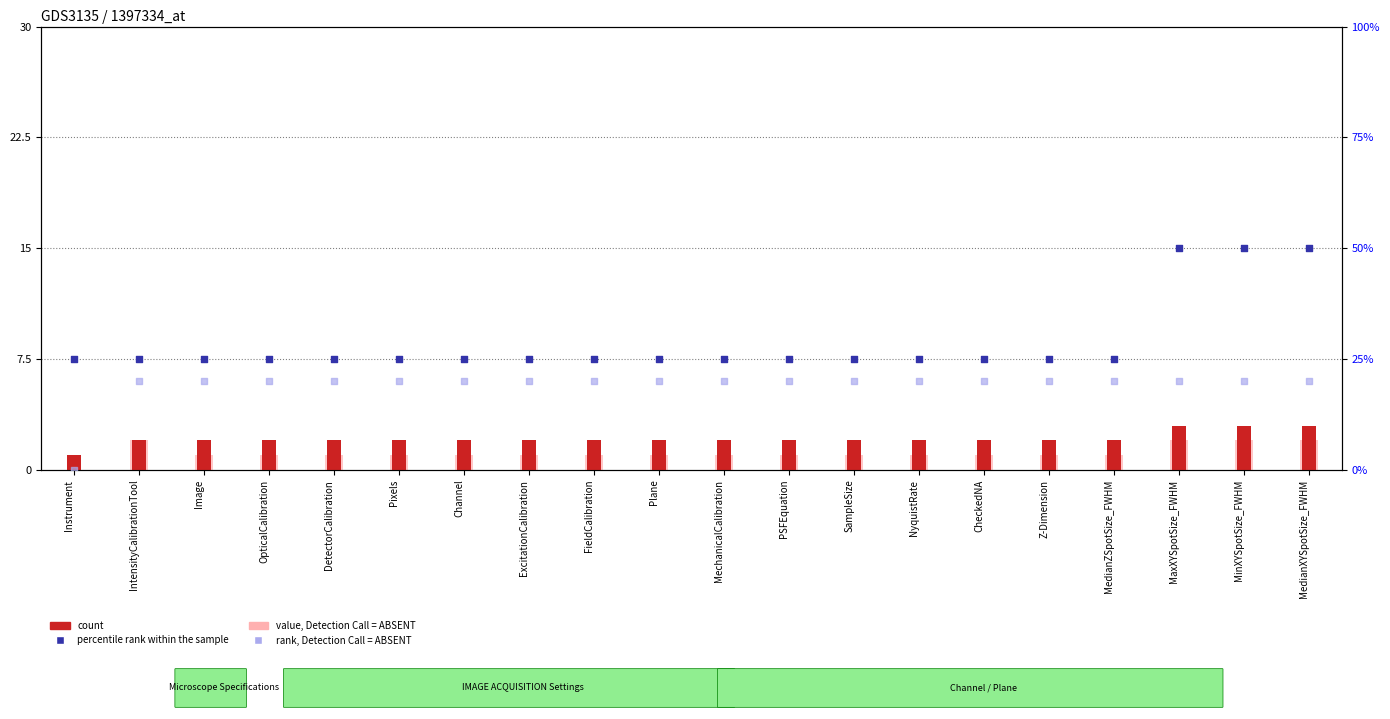

What are all the series names shown in the legend?

count, value, Detection Call = ABSENT, percentile rank within the sample, rank, Detection Call = ABSENT